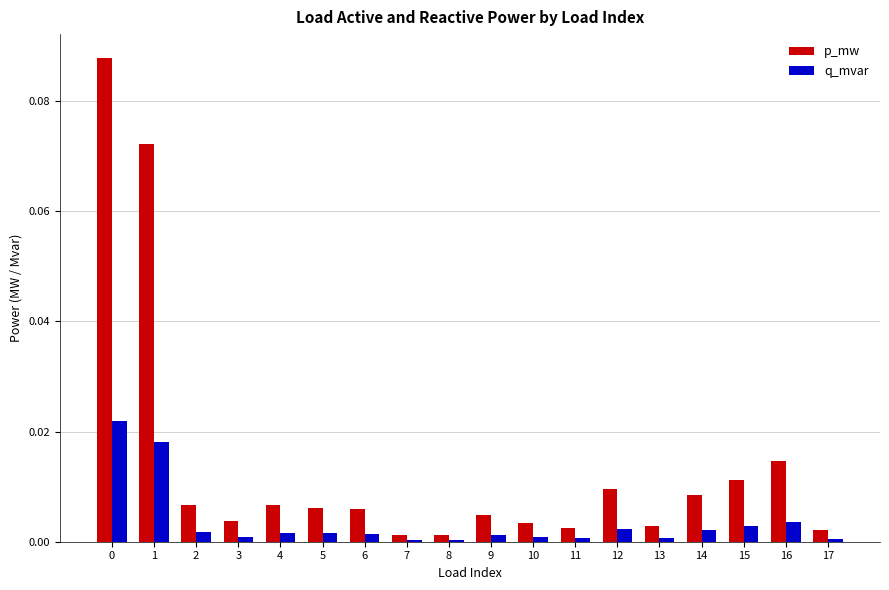

List the series in order of their peak value, highest first.

p_mw, q_mvar